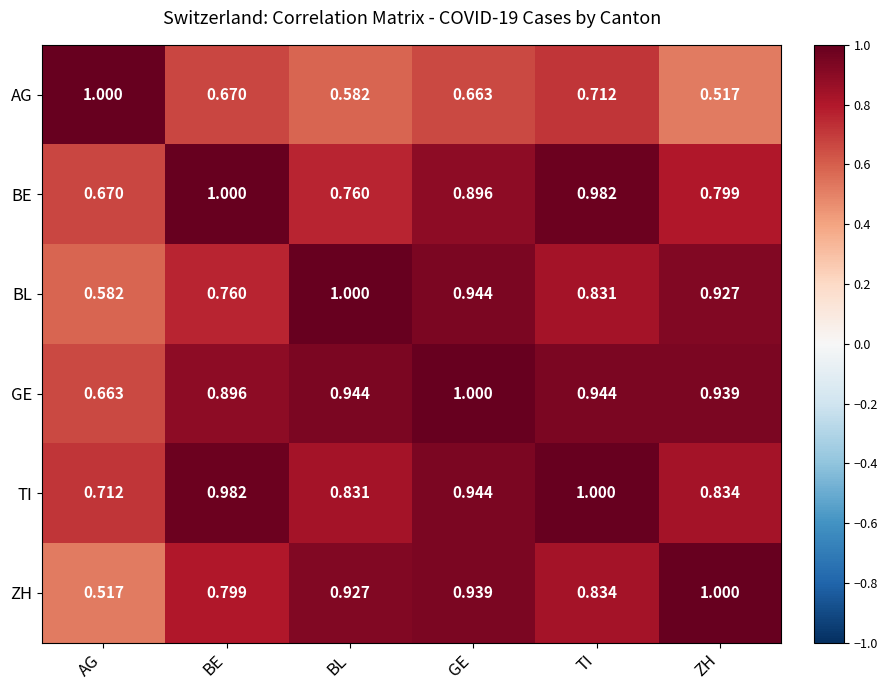

Which category has the lowest value in the BE series?

AG